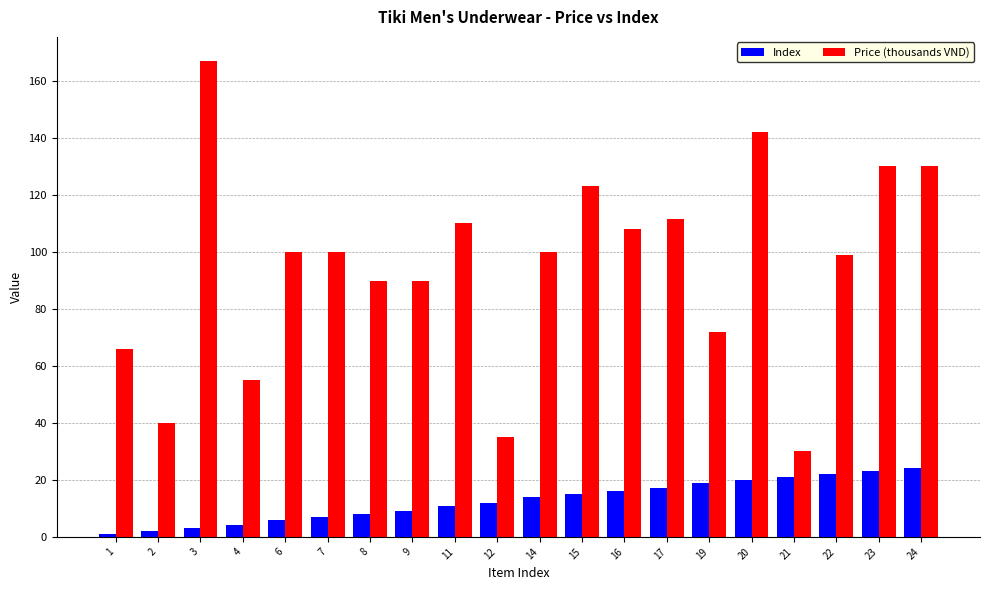

List the series in order of their overall mean, highest first.

Price (thousands VND), Index